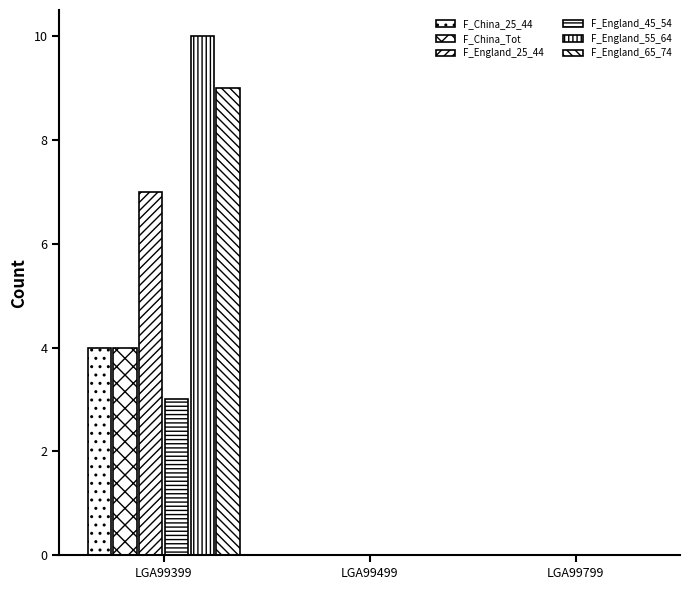

List the labels in order of F_England_65_74 value, smallest first.

LGA99499, LGA99799, LGA99399